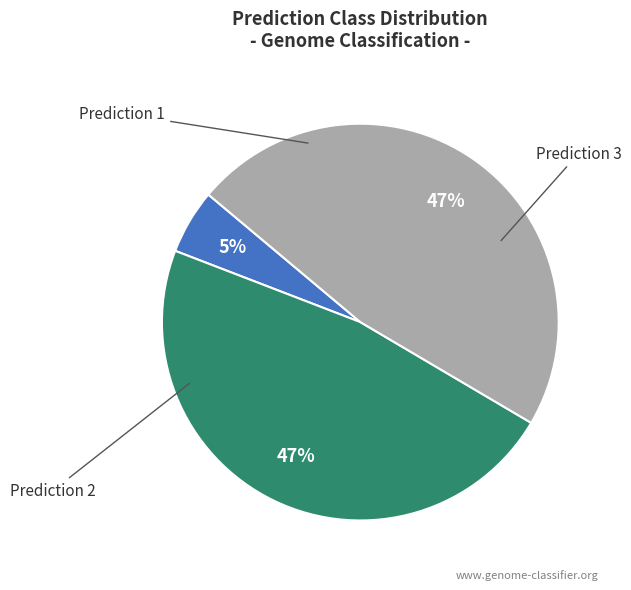

How many slices are in this pie chart?

3